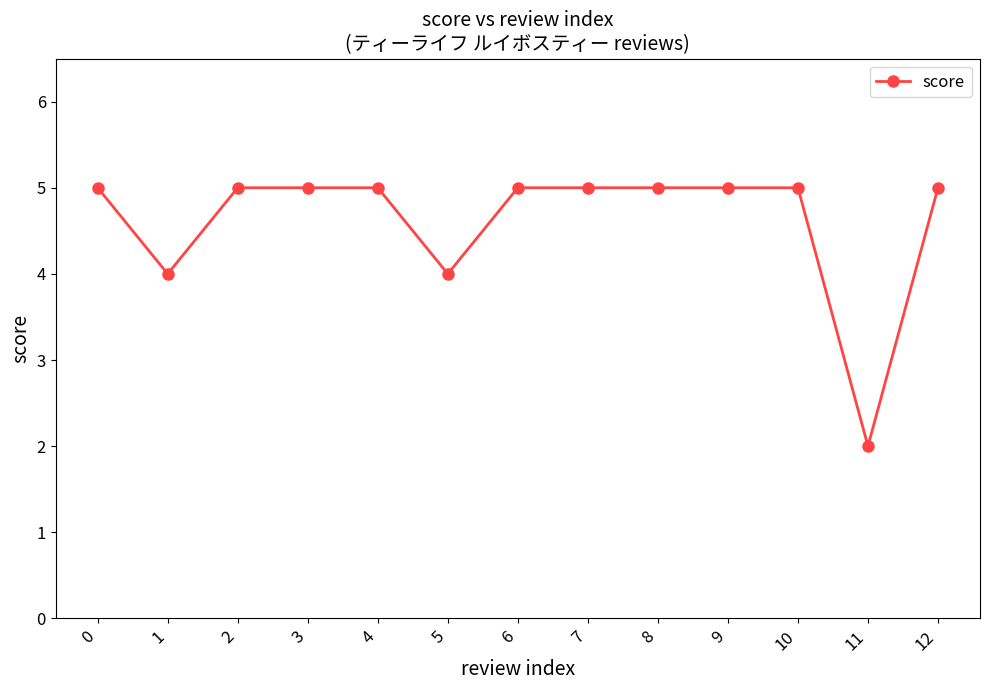

At which category does the data reach its first local valley?

1